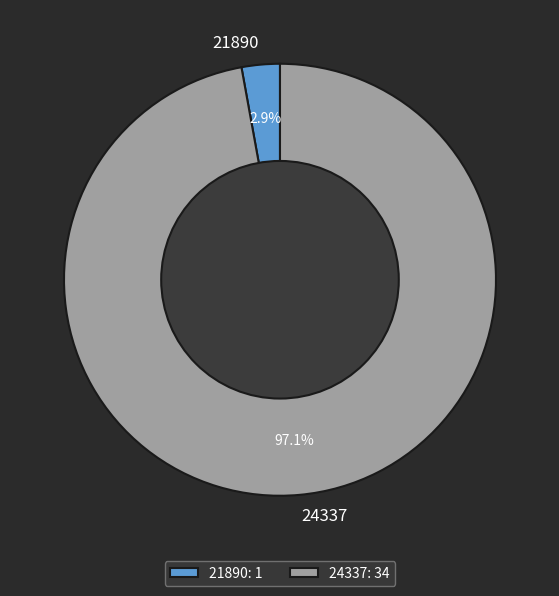

How many segments does this pie chart have?

2